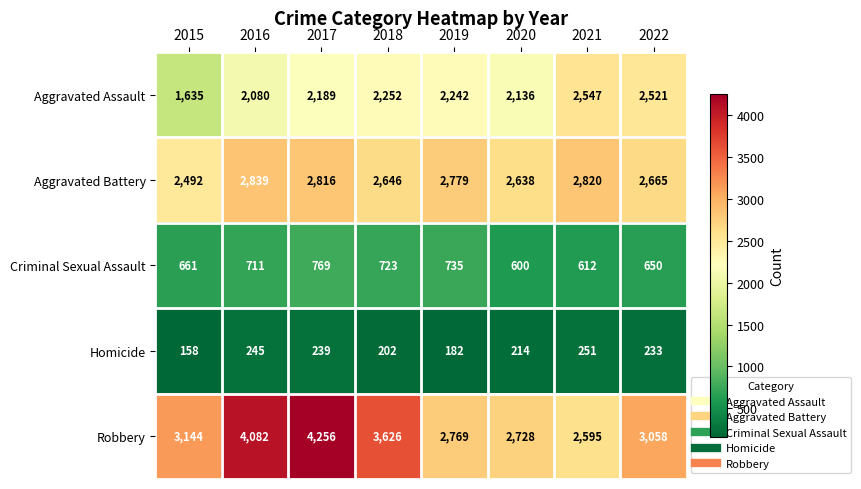

What is the sum of the Homicide values at 2018 and 2017?

441